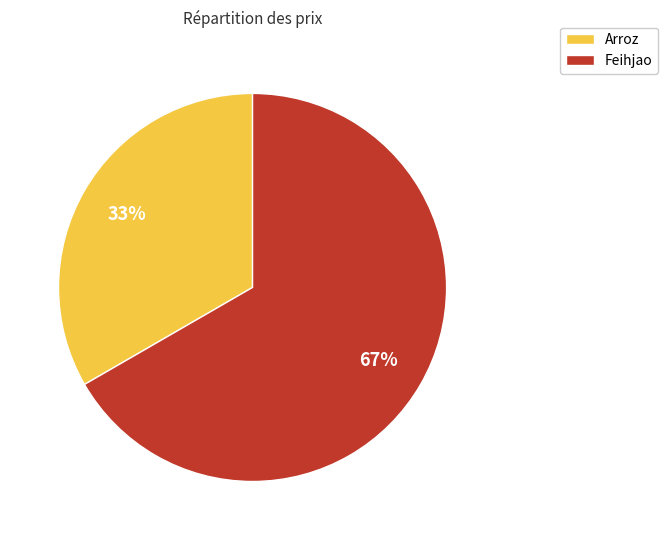

To the nearest percent, what portion does Feihjao represent?

67%